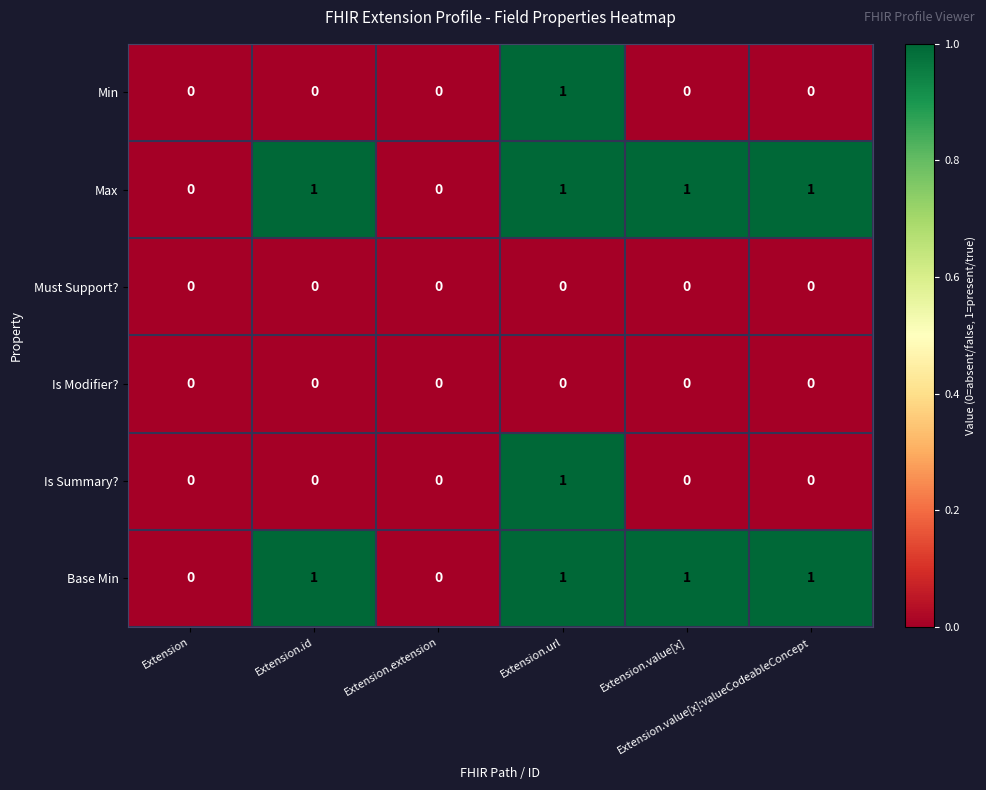

What is the sum of all Max values?

4